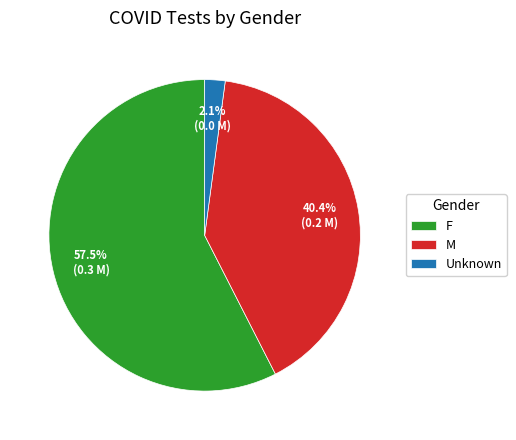

Does F represent more than half of the total?

Yes